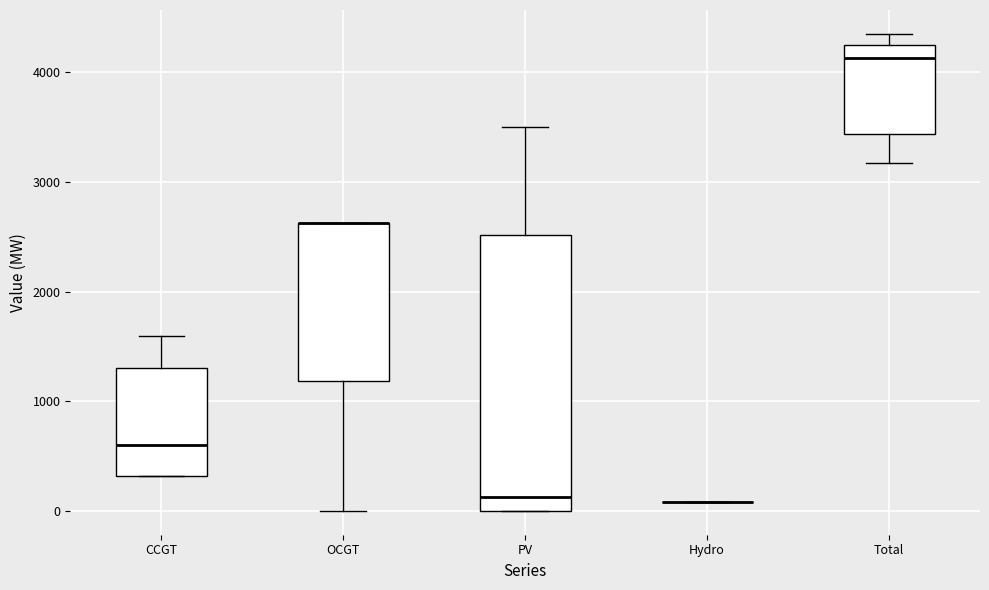

Where is the lower edge of the box for CCGT on the y-axis? The values are not printed on the chart, so give them approximately, as read against the axis.

300